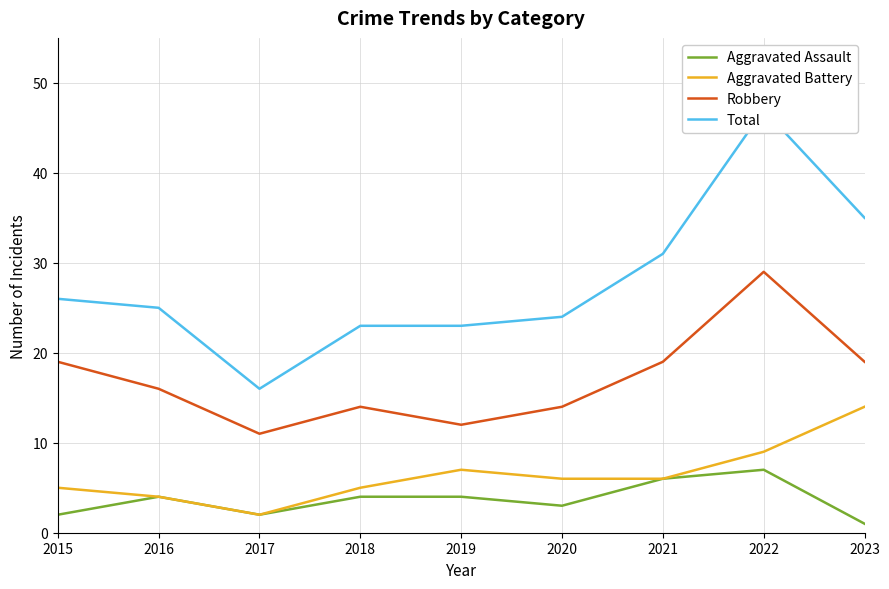

At which category is the sum across all series the highest?

2022